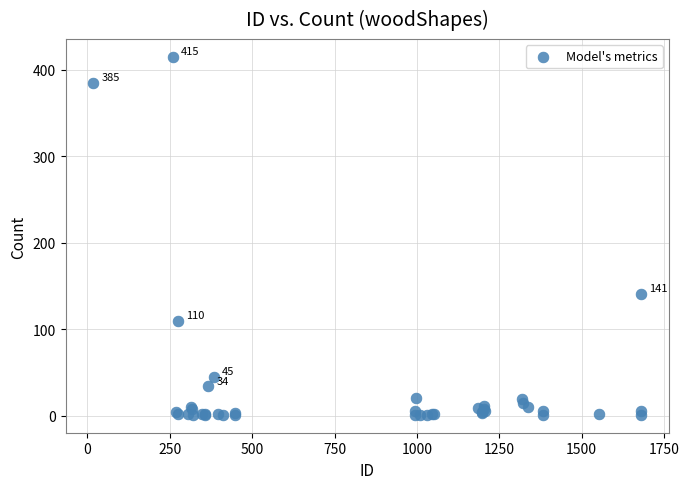

What Y value in the scatter plot is closest to 208?

141